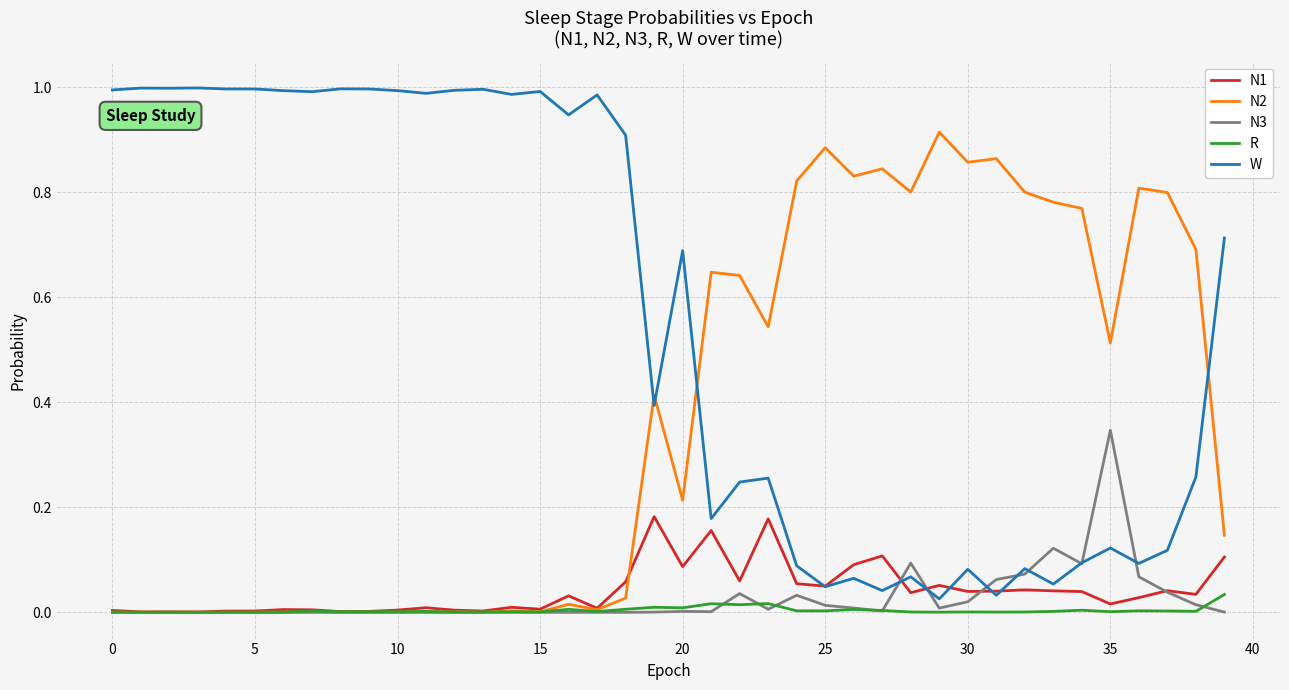

How many lines are shown in the chart?

5